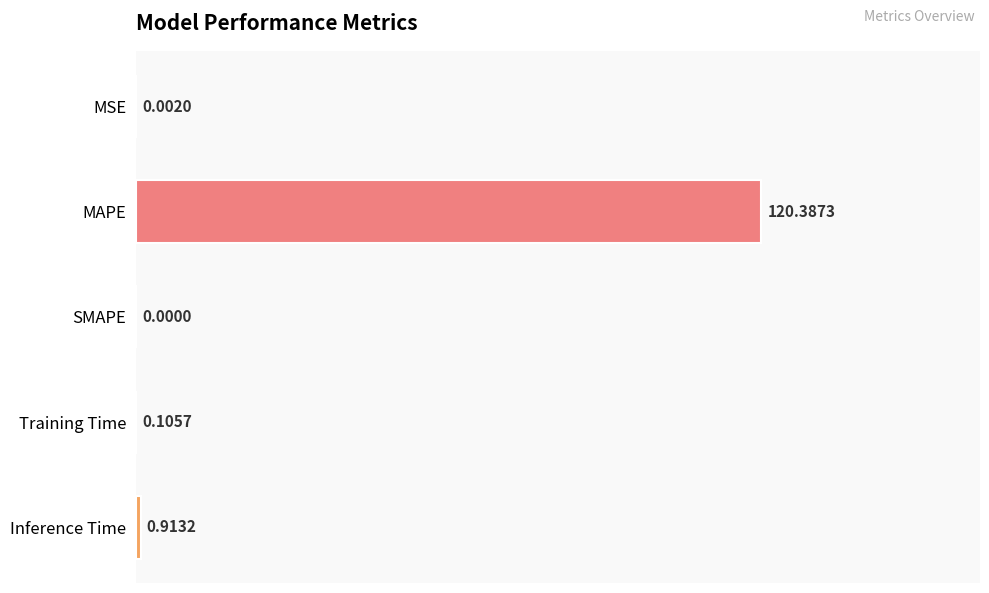

Which has a higher value, SMAPE or MSE?

MSE